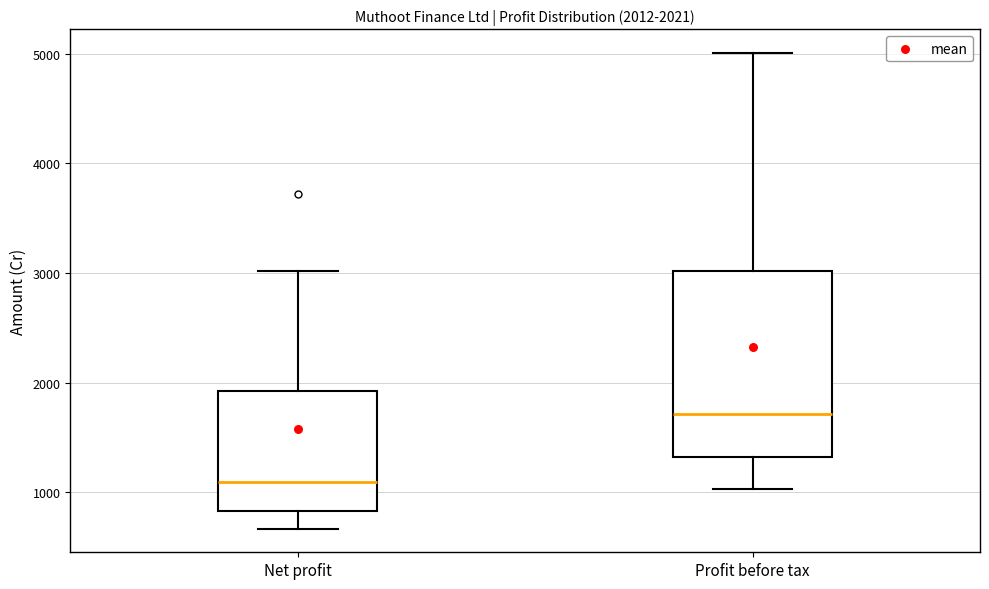

Which box's median line is the highest?

Profit before tax